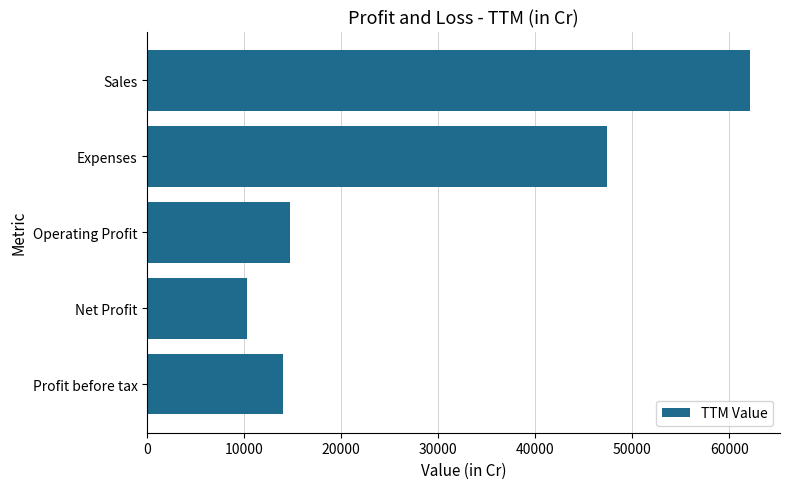

What is the average value?

29707